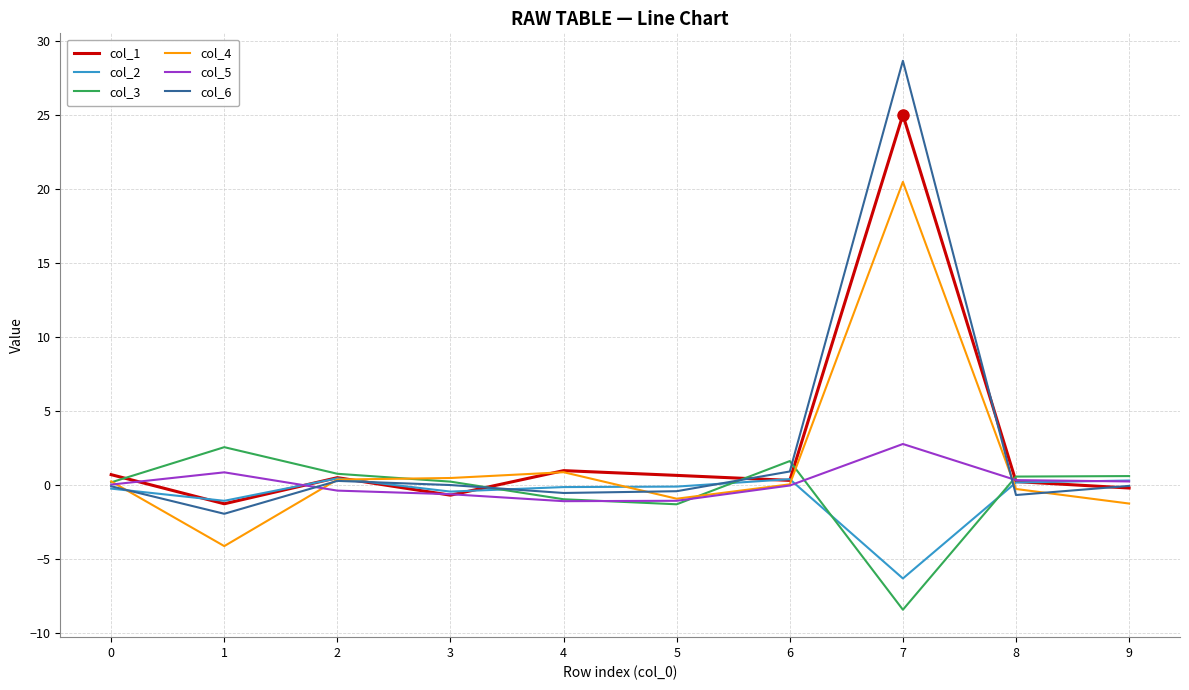

How many interior local valleys does the col_6 series have?

3